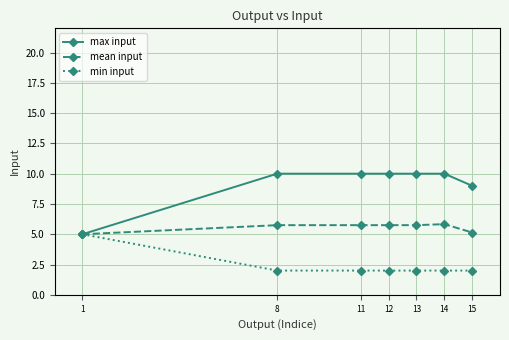

Which series has the largest range (max minus min)?

max input